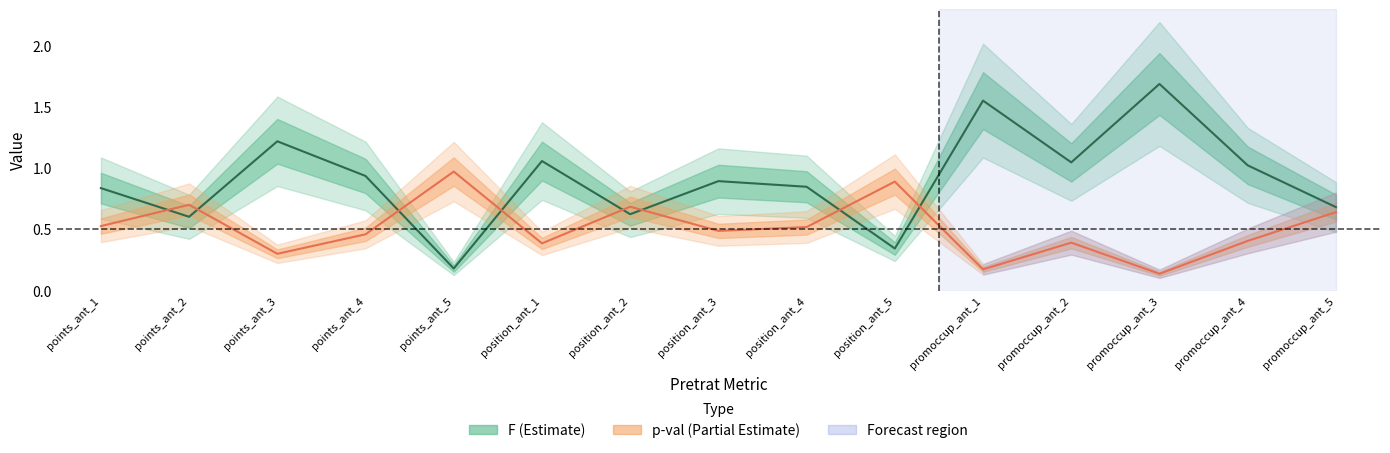

Reading left to right, extract all data points from this chart.

F: points_ant_1=0.8	points_ant_2=0.6	points_ant_3=1.2	points_ant_4=0.9	points_ant_5=0.2	position_ant_1=1.1	position_ant_2=0.6	position_ant_3=0.9	position_ant_4=0.8	position_ant_5=0.3	promoccup_ant_1=1.5	promoccup_ant_2=1.0	promoccup_ant_3=1.7	promoccup_ant_4=1.0	promoccup_ant_5=0.7
p-val: points_ant_1=0.5	points_ant_2=0.7	points_ant_3=0.3	points_ant_4=0.5	points_ant_5=1.0	position_ant_1=0.4	position_ant_2=0.7	position_ant_3=0.5	position_ant_4=0.5	position_ant_5=0.9	promoccup_ant_1=0.2	promoccup_ant_2=0.4	promoccup_ant_3=0.1	promoccup_ant_4=0.4	promoccup_ant_5=0.6